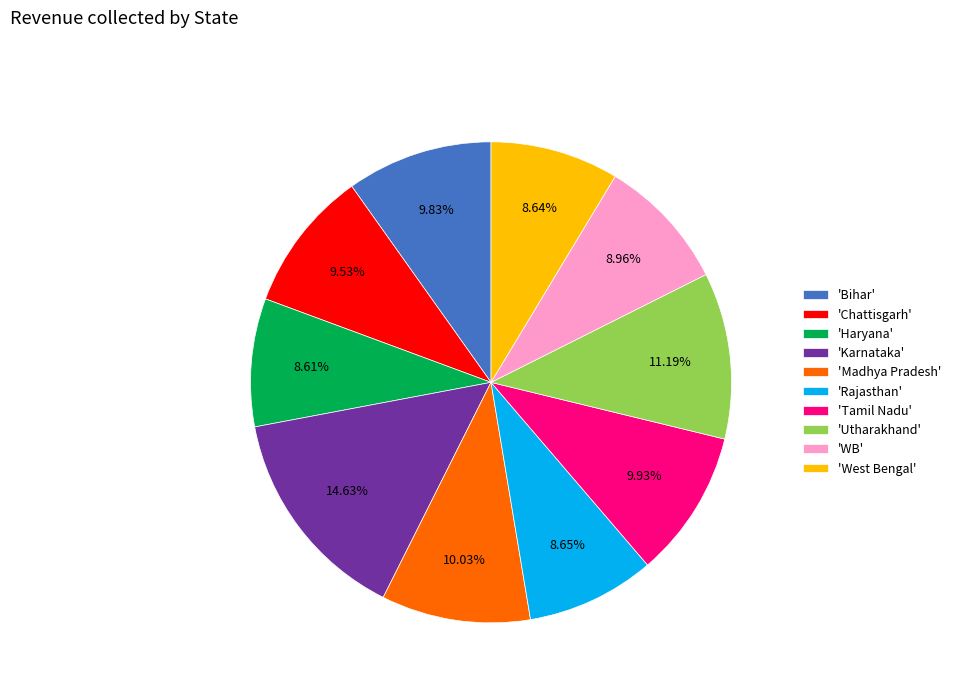

What is the largest slice in the pie chart?

'Karnataka'